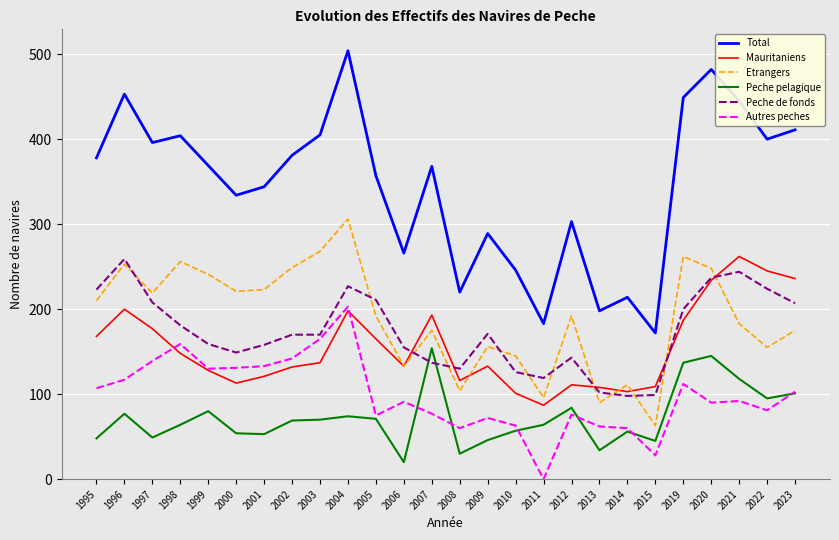

What are all the series names shown in the legend?

Total, Mauritaniens, Etrangers, Peche pelagique, Peche de fonds, Autres peches